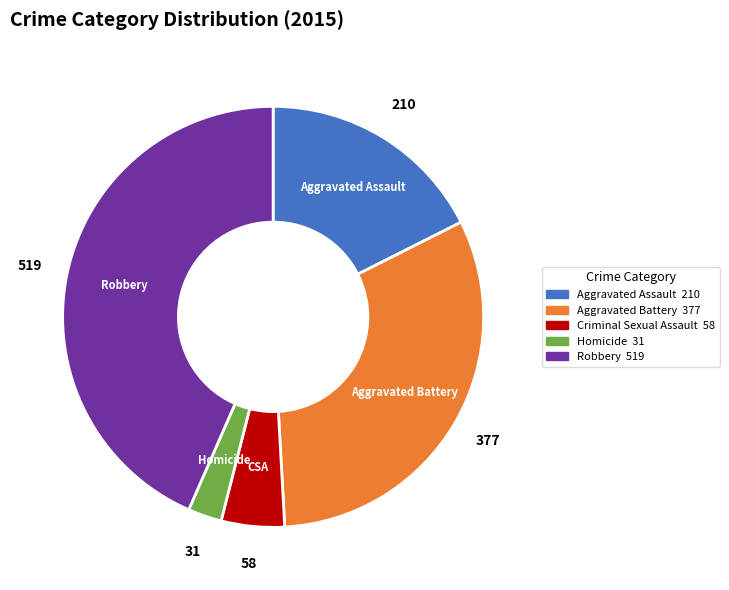

Is there a majority slice in this chart?

No